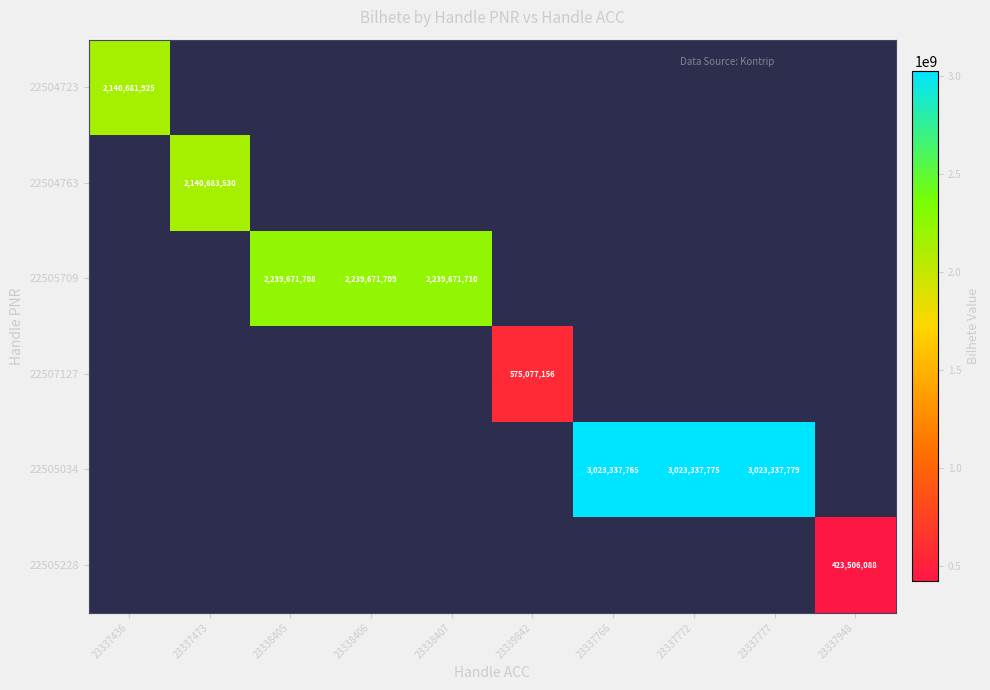

True or false: 22505034 has a value of 1677580892 at 23337766.

False